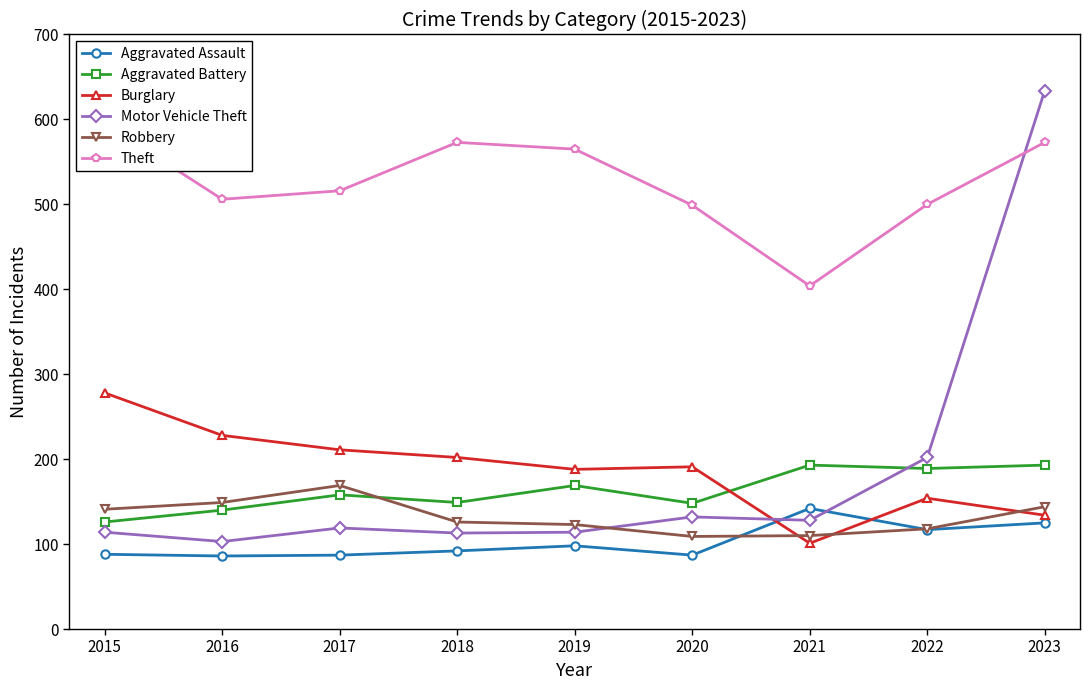

List the labels in order of Aggravated Assault value, smallest first.

2016, 2017, 2020, 2015, 2018, 2019, 2022, 2023, 2021